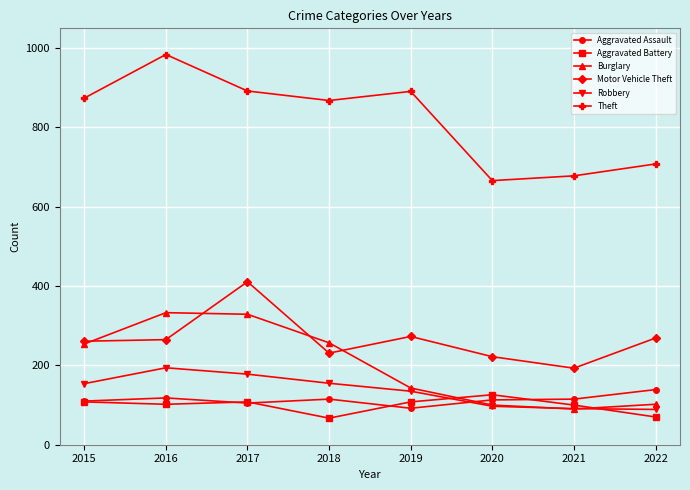

At which label is Theft closest to 825?

2018